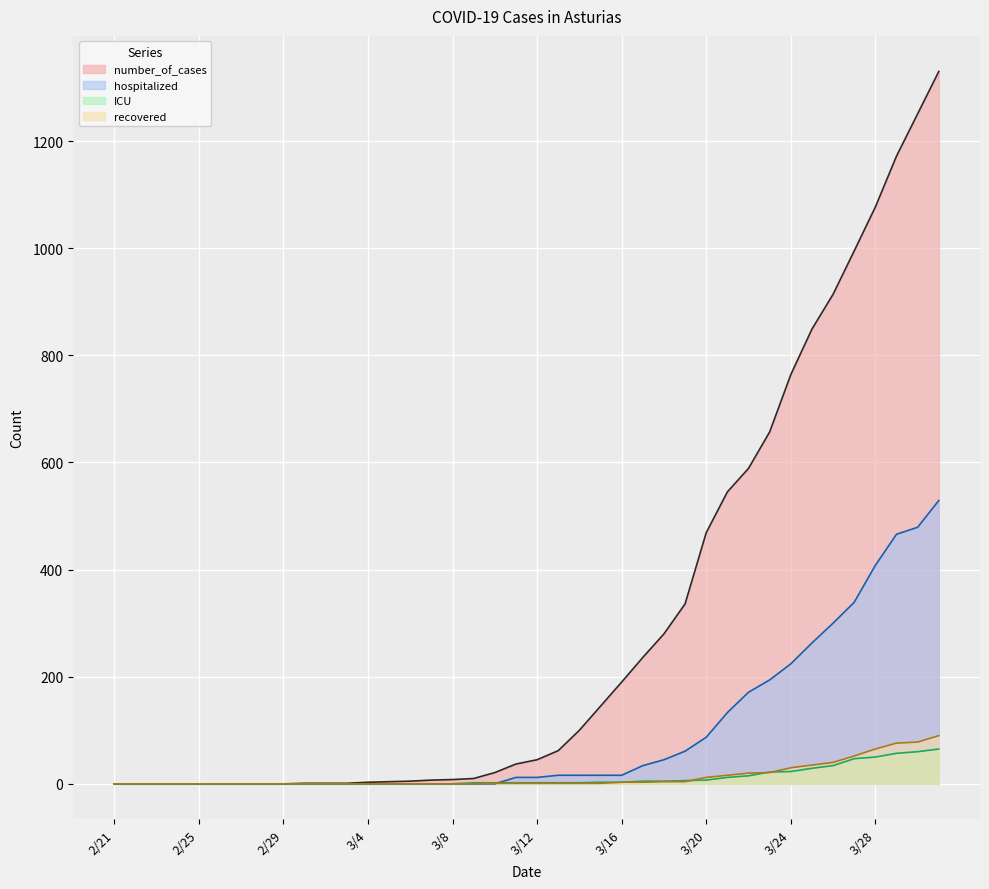

Reading left to right, transcribe all the data shown in this chart.

number_of_cases: 0	0	0	0	0	0	0	0	0	1	1	1	3	4	5	7	8	10	21	37	45	62	100	145	190	236	280	336	469	545	589	657	764	849	914	995	1077	1172	1251	1330
hospitalized: 0	0	0	0	0	0	0	0	0	0	0	0	0	0	0	0	0	0	0	12	12	16	16	16	16	34	45	61	87	133	171	194	224	263	300	339	408	466	479	529
ICU: 0	0	0	0	0	0	0	0	0	0	0	0	0	0	0	0	0	2	2	2	2	2	2	3	3	5	5	6	7	12	15	22	23	29	34	47	50	57	60	65
recovered: 0	0	0	0	0	0	0	0	0	0	0	0	0	0	0	0	0	0	1	1	1	1	1	1	3	3	4	4	12	16	20	21	30	35	40	52	65	76	78	90